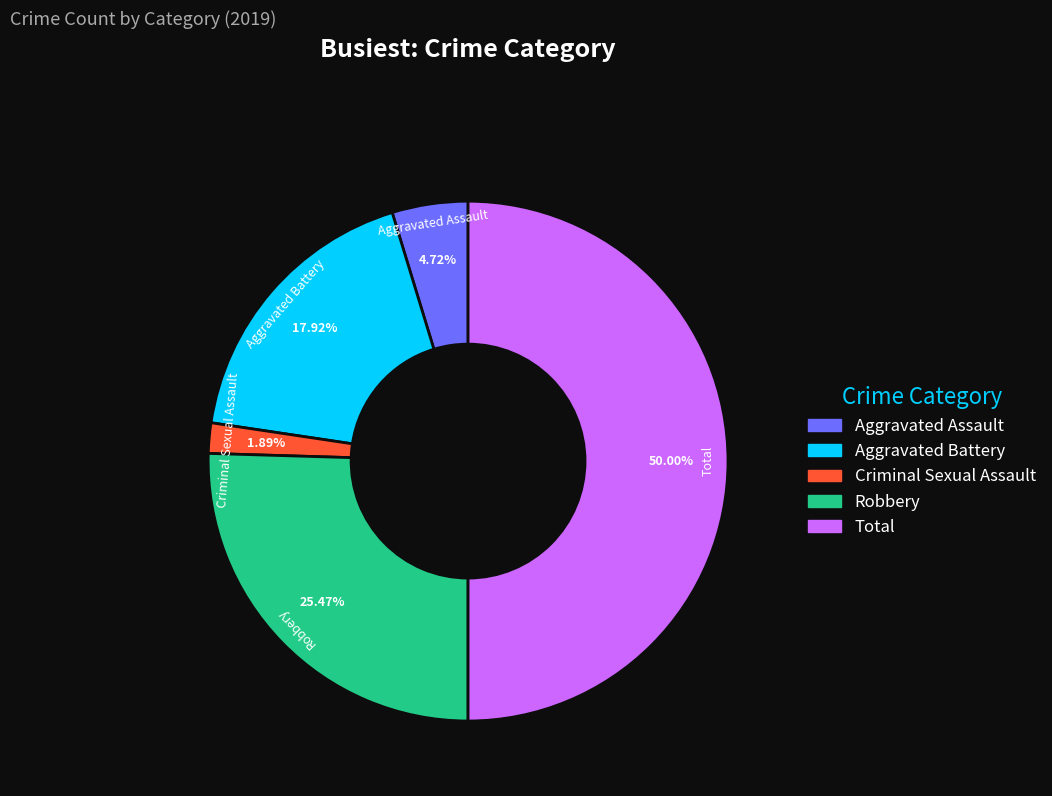

Which category has the smallest portion of the pie?

Criminal Sexual Assault